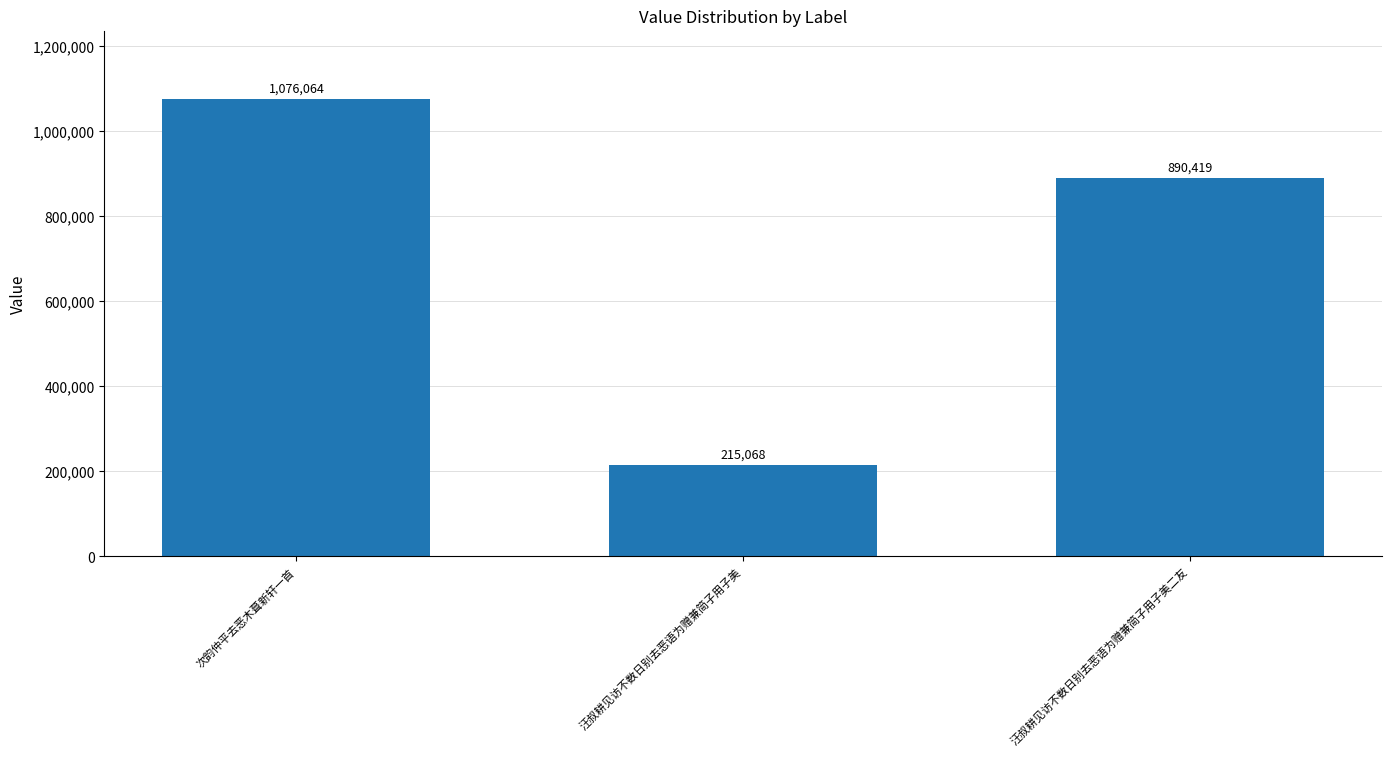

Approximately how many times larger is the value at 汪叔耕见访不数日别去恶语为赠兼简子用子美 compared to 汪叔耕见访不数日别去恶语为赠兼简子用子美二友?

0.2